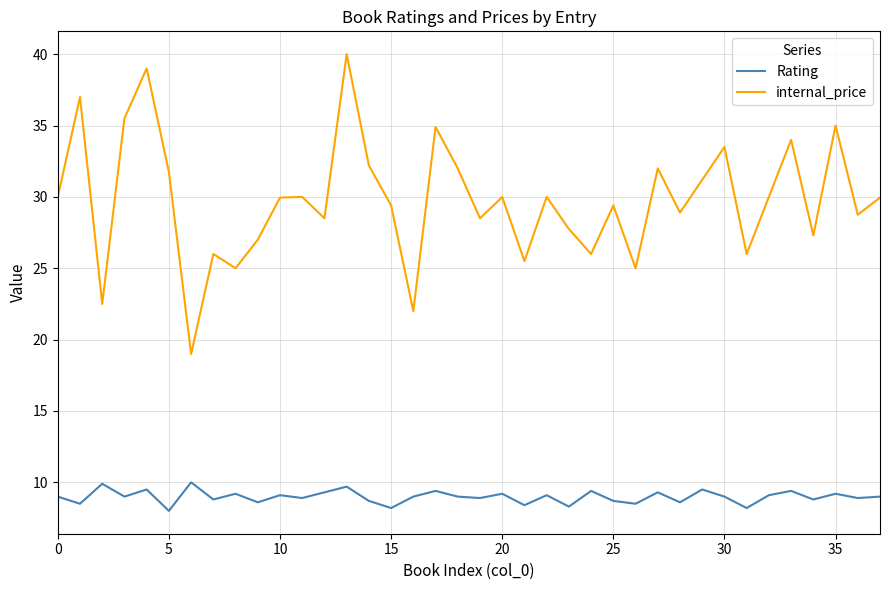

True or false: Rating and internal_price cross at least once.

False